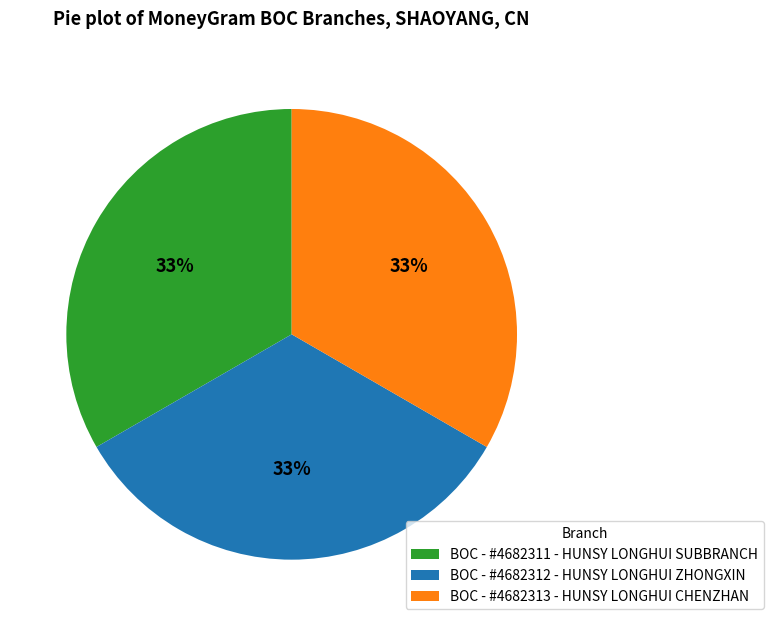

To the nearest percent, what is the combined percentage of BOC - #4682312 - HUNSY LONGHUI ZHONGXIN and BOC - #4682311 - HUNSY LONGHUI SUBBRANCH?

67%